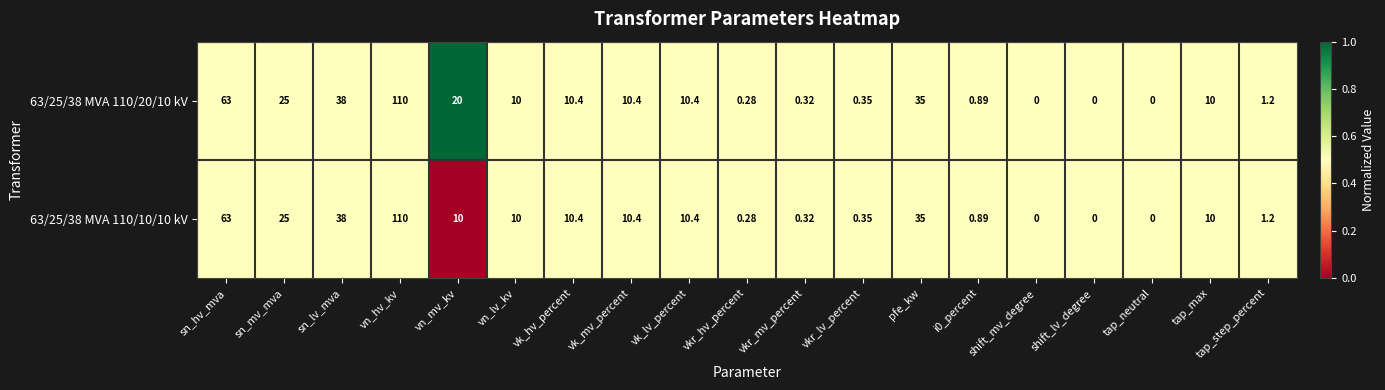

At which label is 63/25/38 MVA 110/10/10 kV closest to 55?

sn_hv_mva